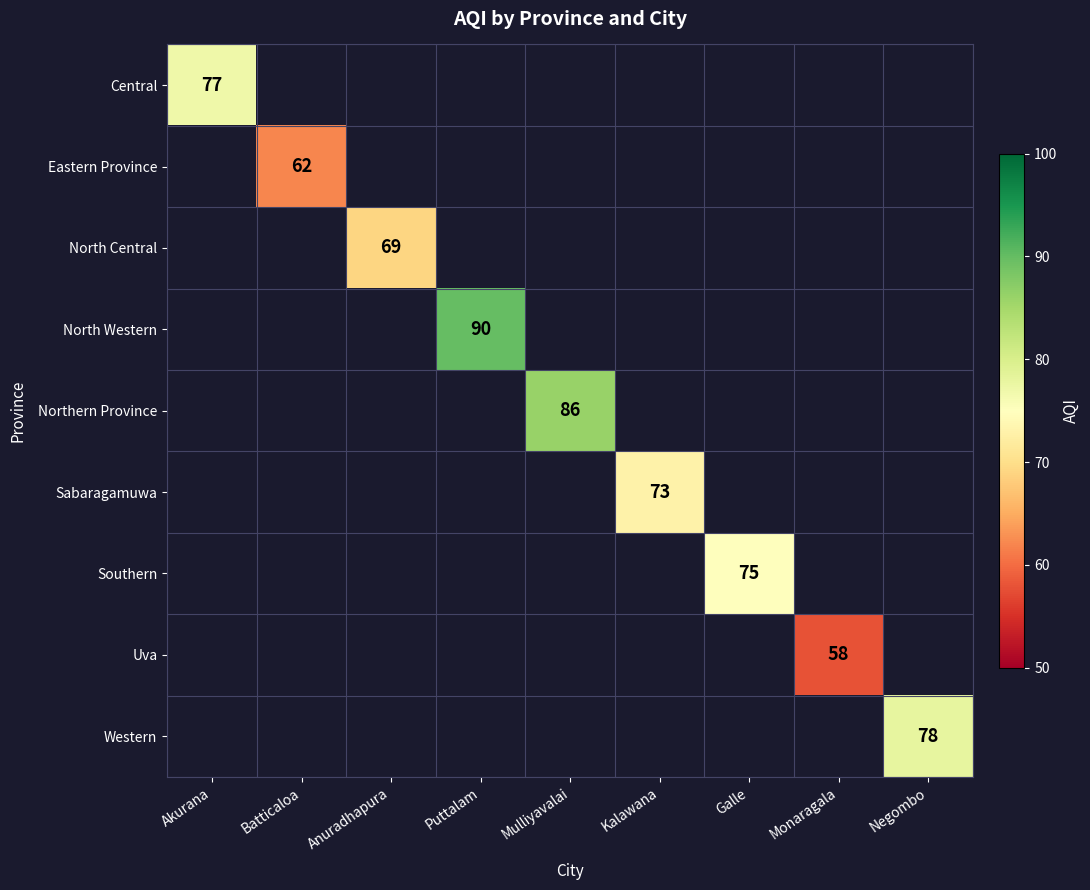

What is the minimum value shown in the chart?

58.0